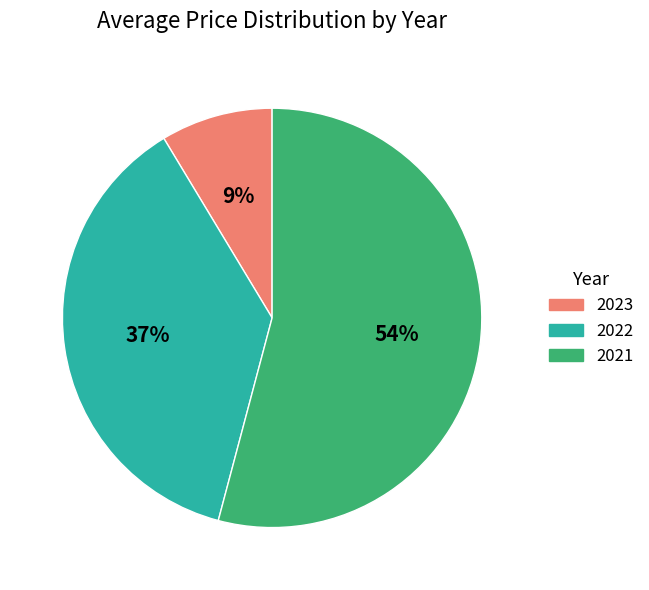

Is it true that 2022 is 37% of the pie?

True